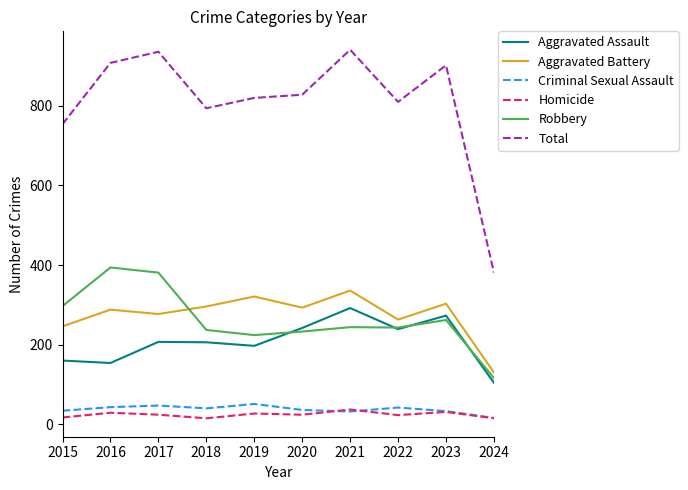

At which label is Total closest to 661?

2015